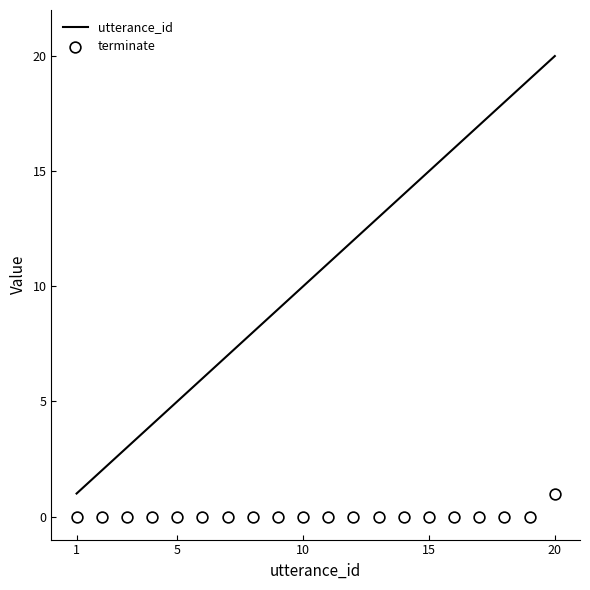

Which series reaches the maximum Y coordinate?

utterance_id